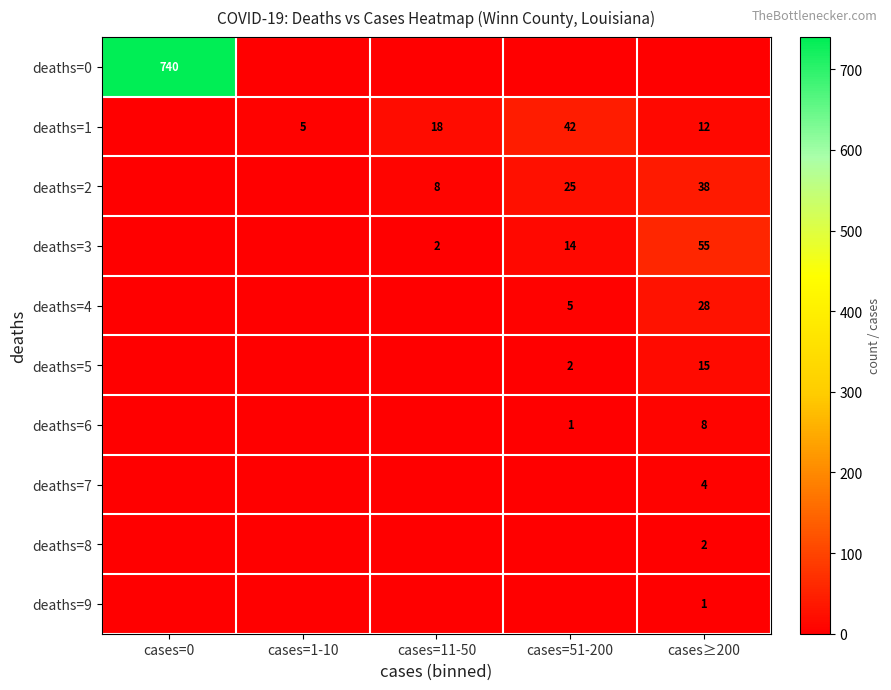

At cases=11-50, list the series in order from largest to smallest.

deaths=1, deaths=2, deaths=3, deaths=0, deaths=4, deaths=5, deaths=6, deaths=7, deaths=8, deaths=9